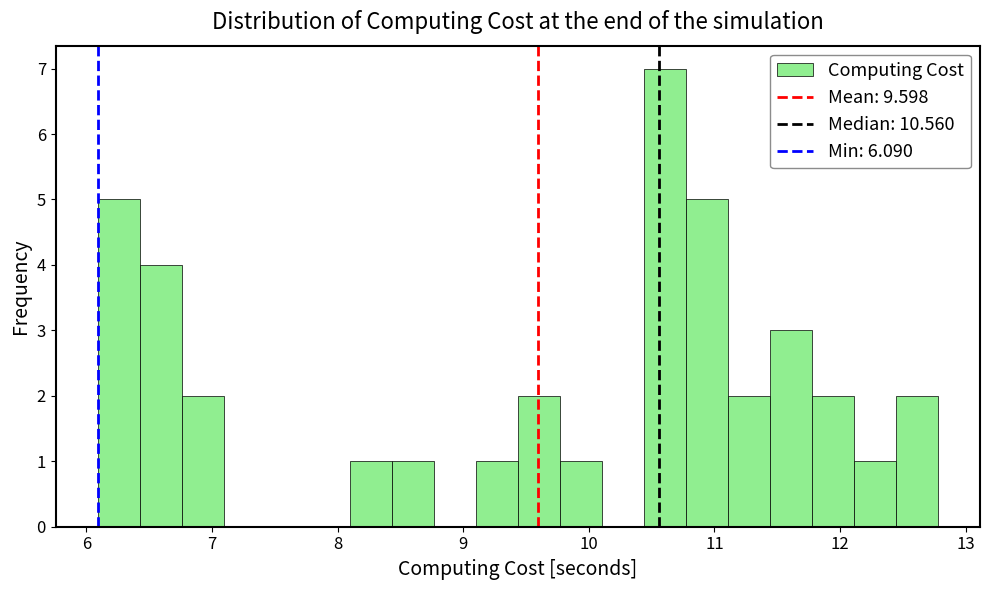

Around what value on the x-axis is the tallest bar? Give the approximate position of its centre, as read against the axis.

10.6